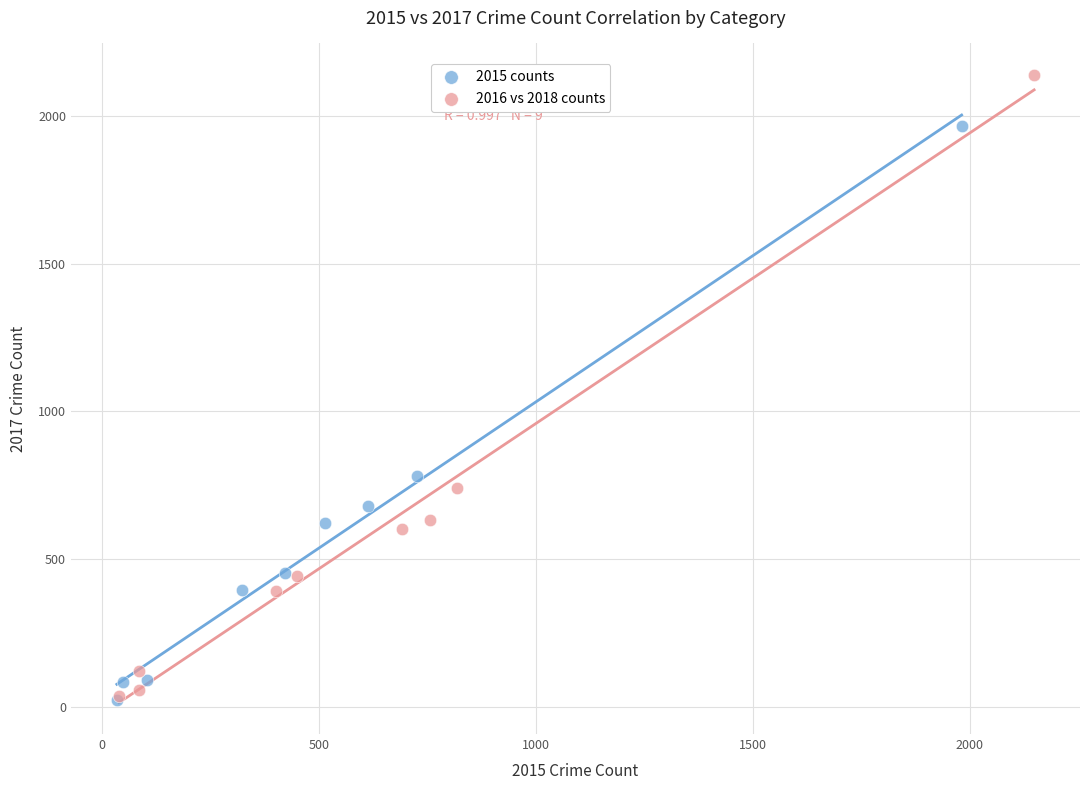

Which series has the widest spread of Y values?

2016 vs 2018 counts